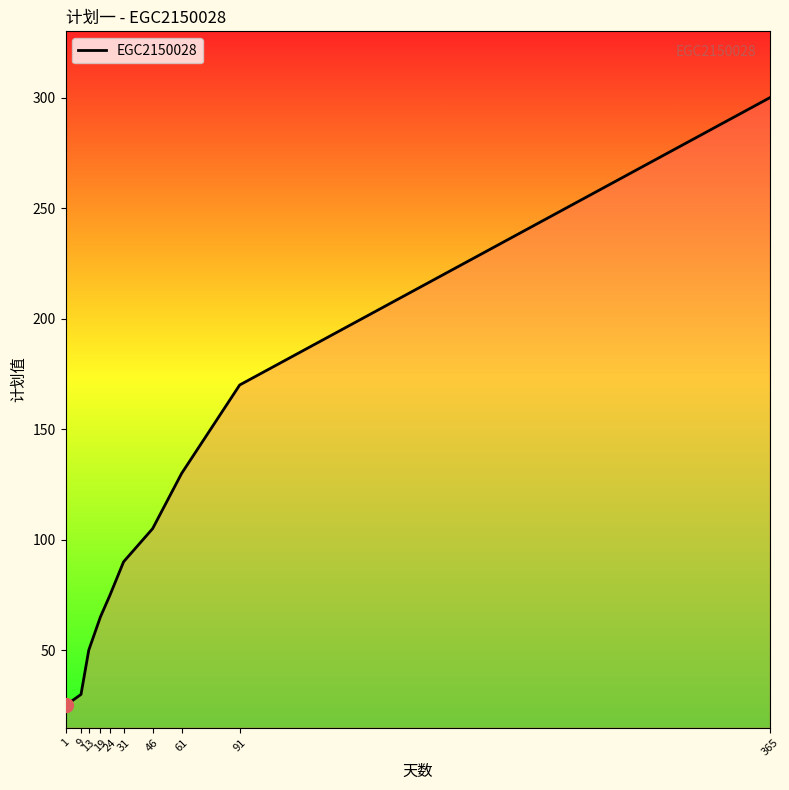

What is the difference between the maximum and minimum values?

275